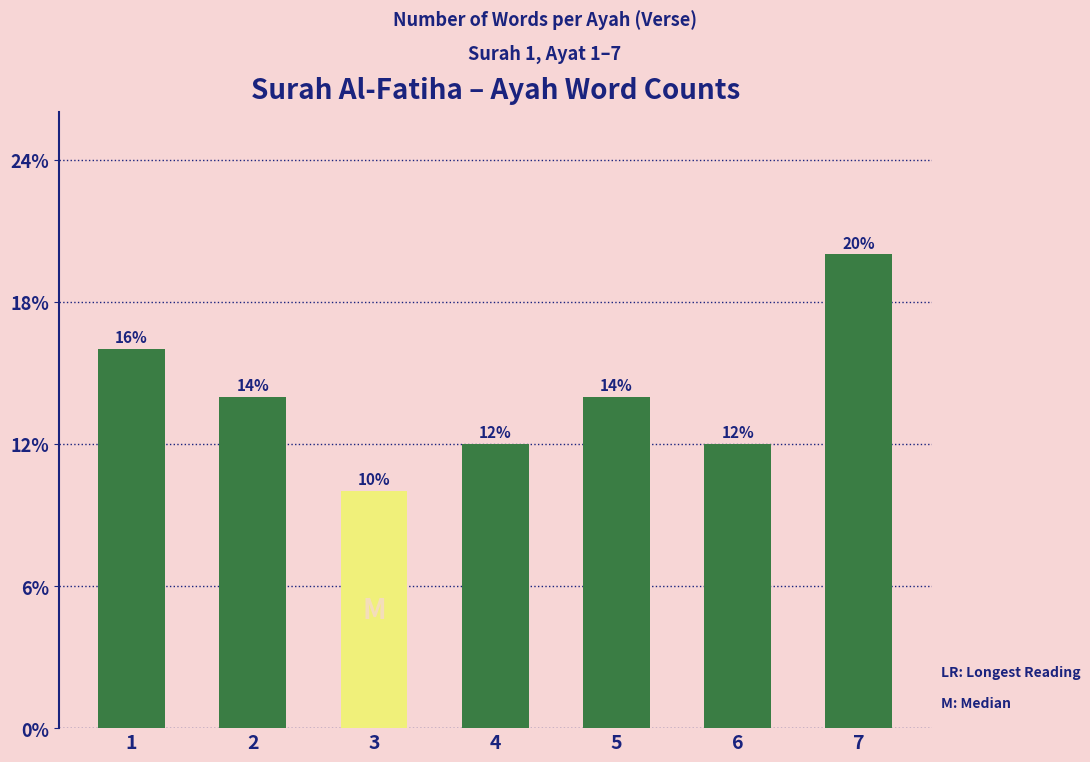

Does the chart contain any negative values?

No